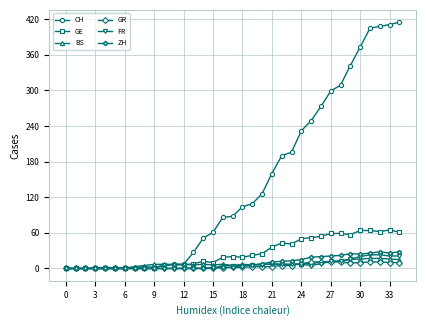

What is the average value of the BS series?

7